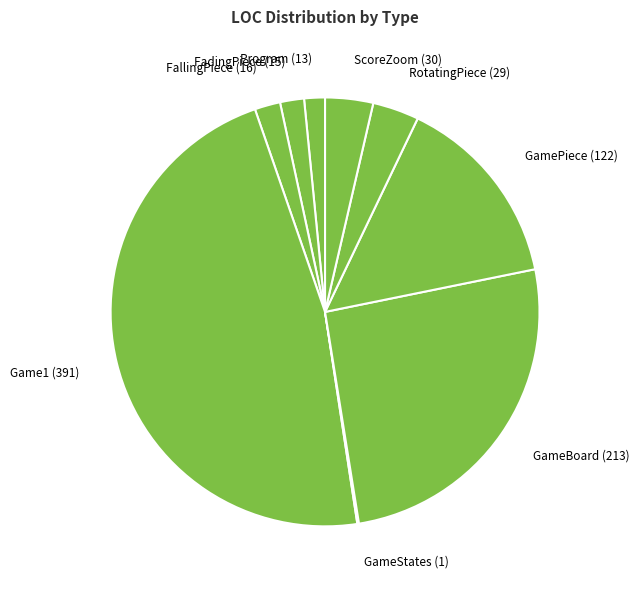

Which category has the biggest portion of the pie?

Game1